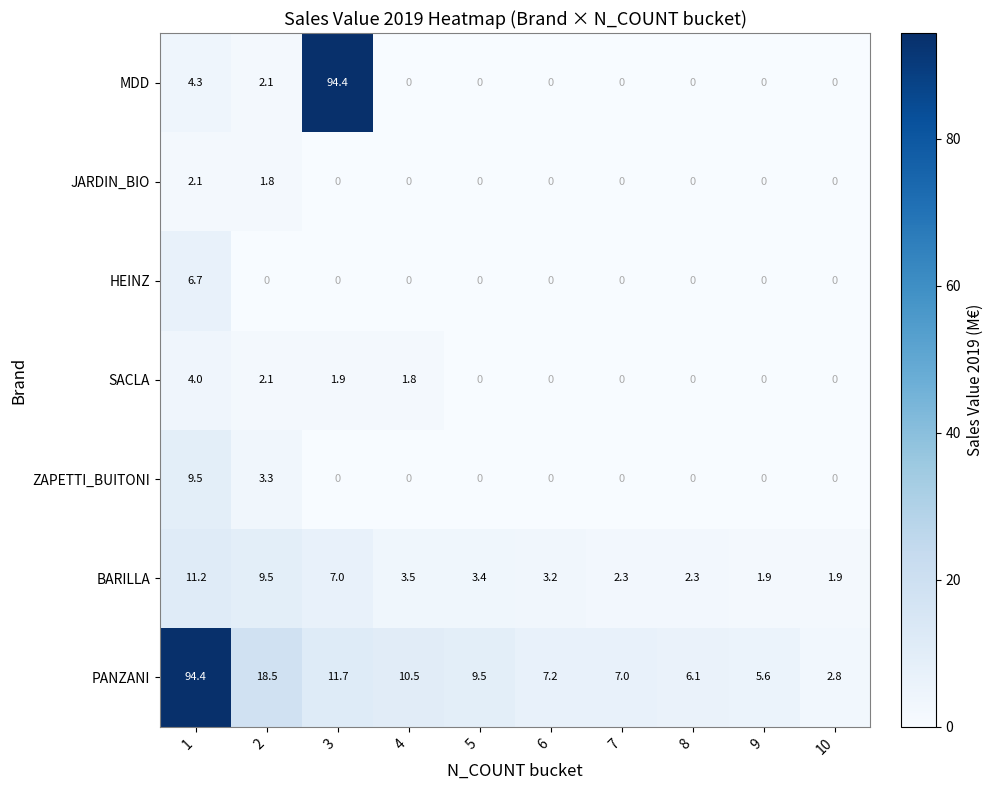

How many data points does each series have?

10